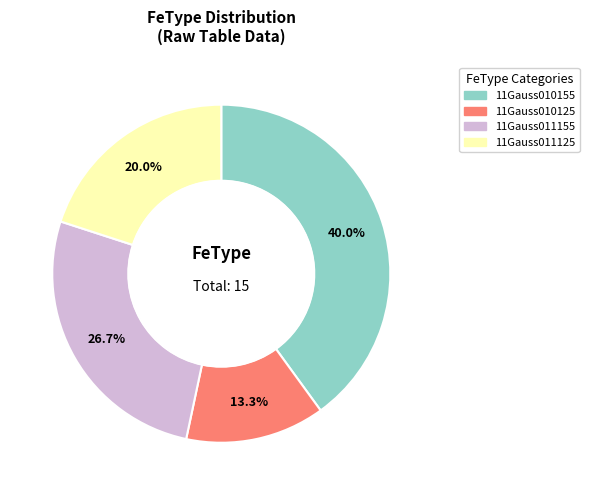

Count the number of slices in the pie.

4